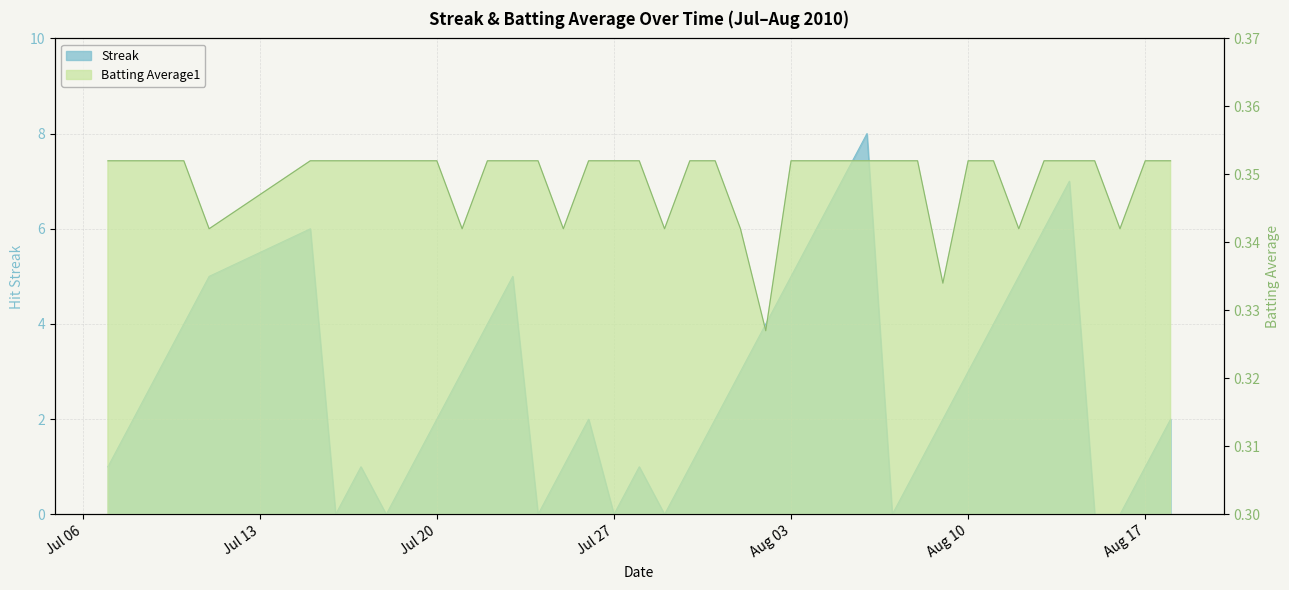

Rank the series by their average value, from lowest to highest.

Batting Average1, Streak